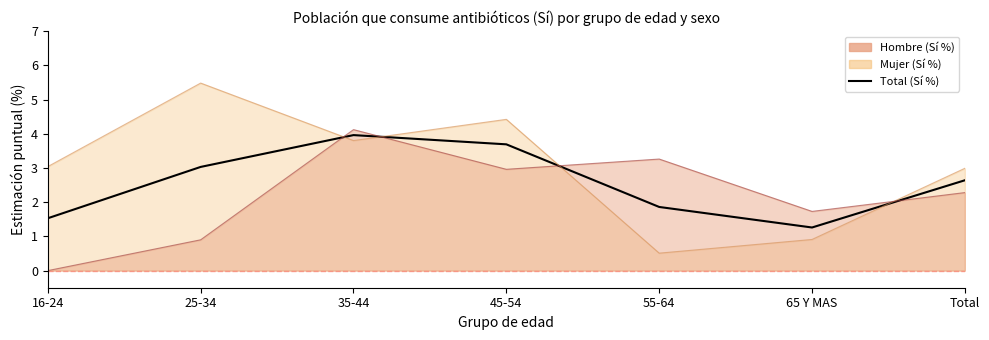

How many lines are shown in the chart?

1